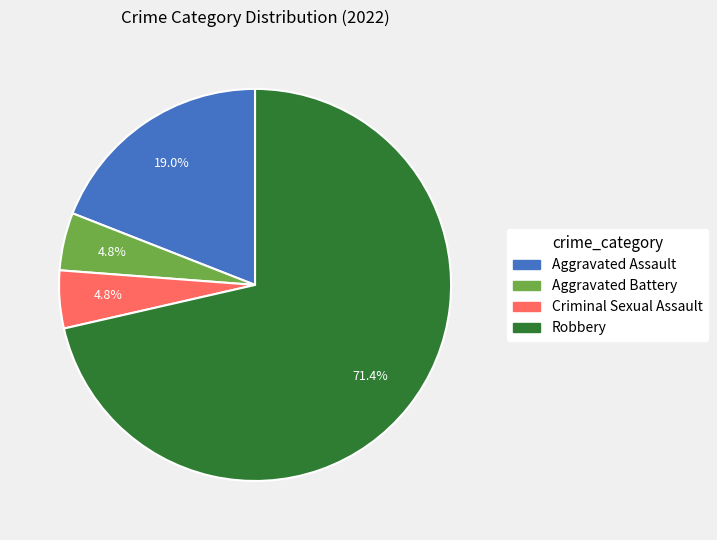

Which slice is the largest?

Robbery